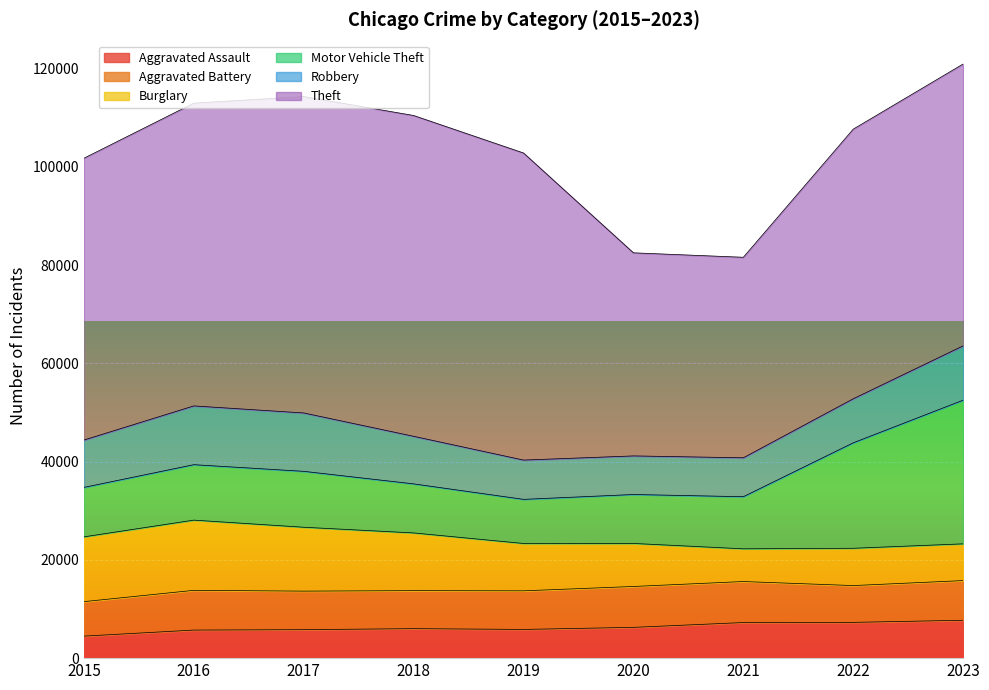

The value of Aggravated Battery at 2022 is 7488. True or false?

True